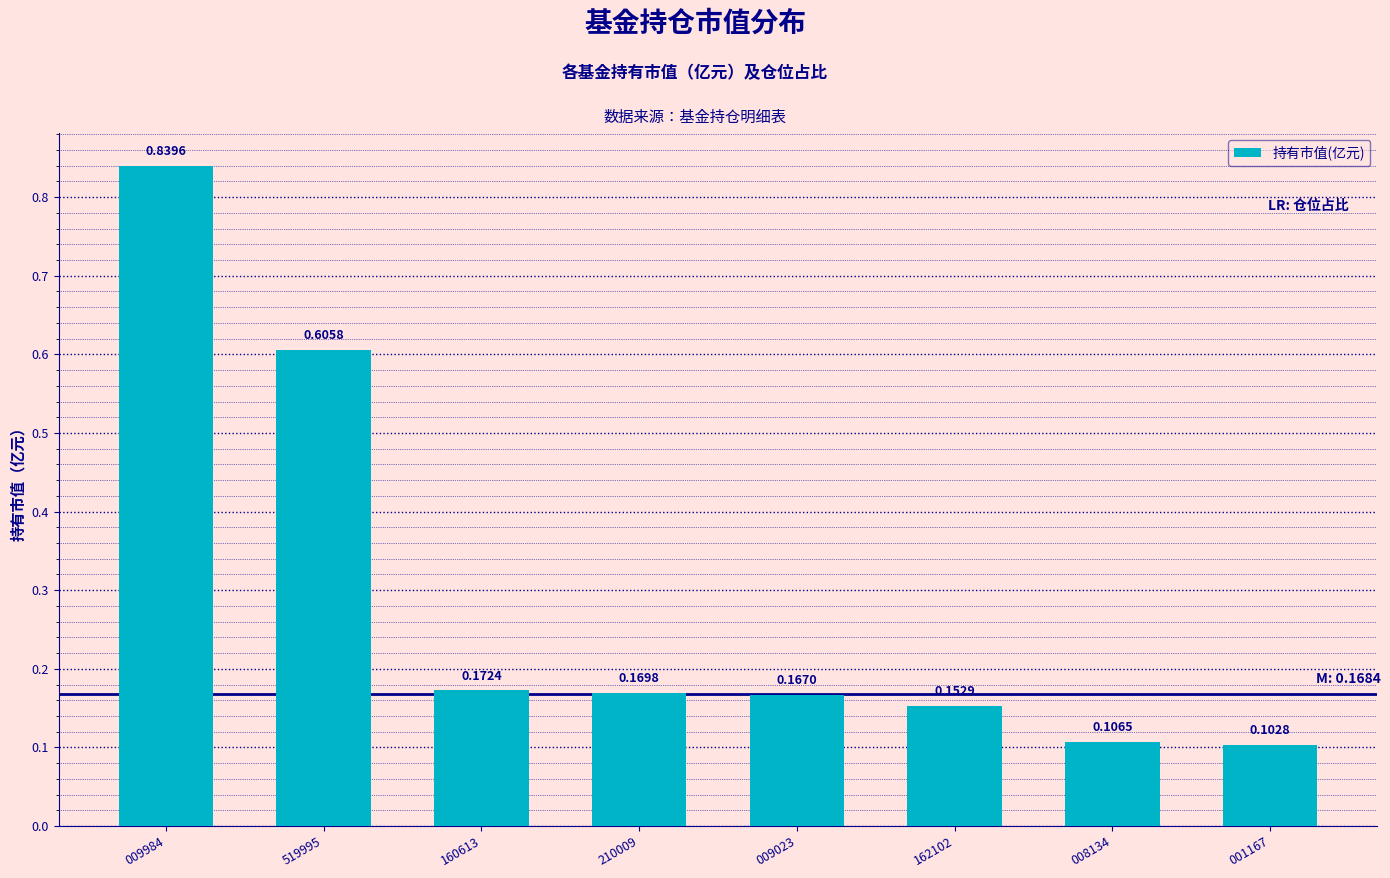

Between 210009 and 008134, which is larger?

210009